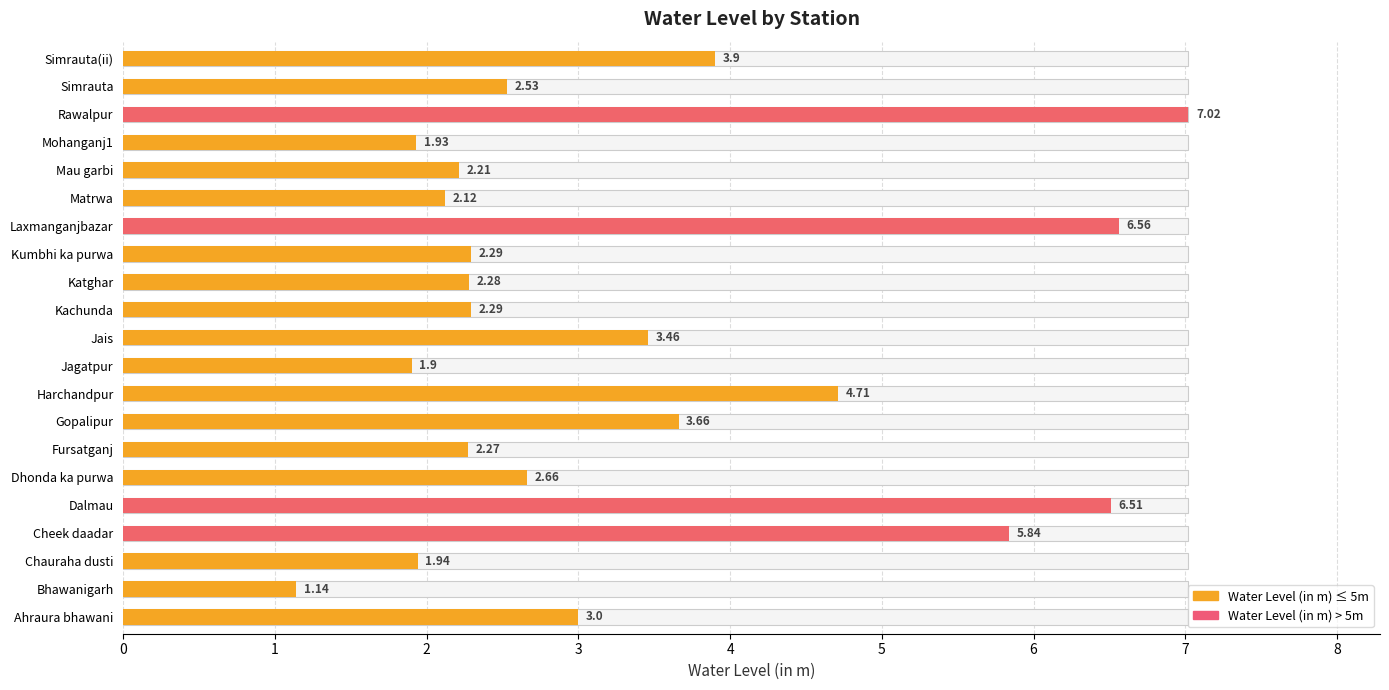

Reading left to right, transcribe all the data shown in this chart.

3.0	1.1	1.9	5.8	6.5	2.7	2.3	3.7	4.7	1.9	3.5	2.3	2.3	2.3	6.6	2.1	2.2	1.9	7.0	2.5	3.9